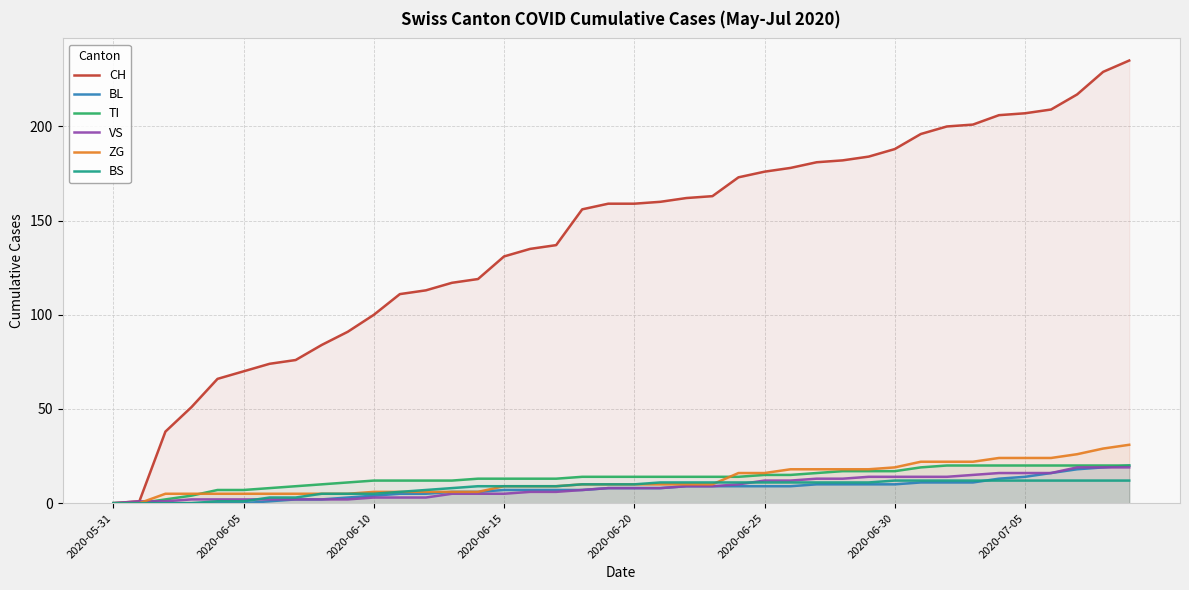

True or false: ZG and CH intersect in this chart.

False